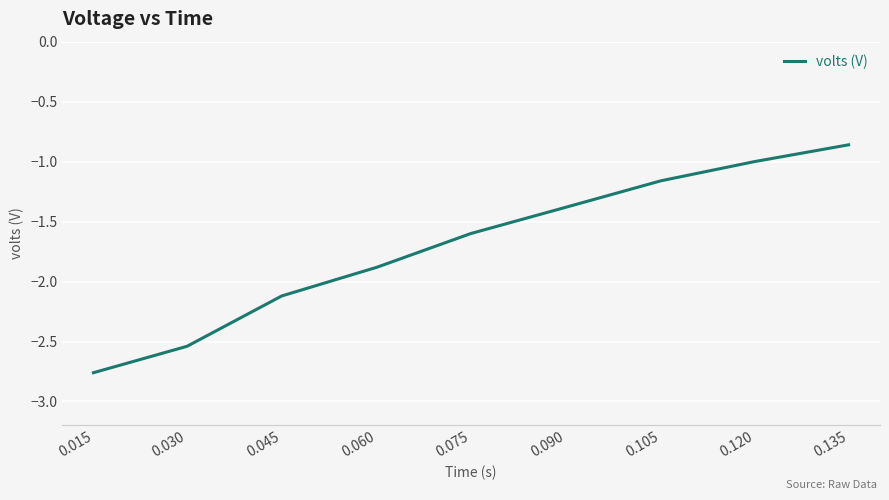

What is the difference between the values at 0.060 and 0.075?

0.3